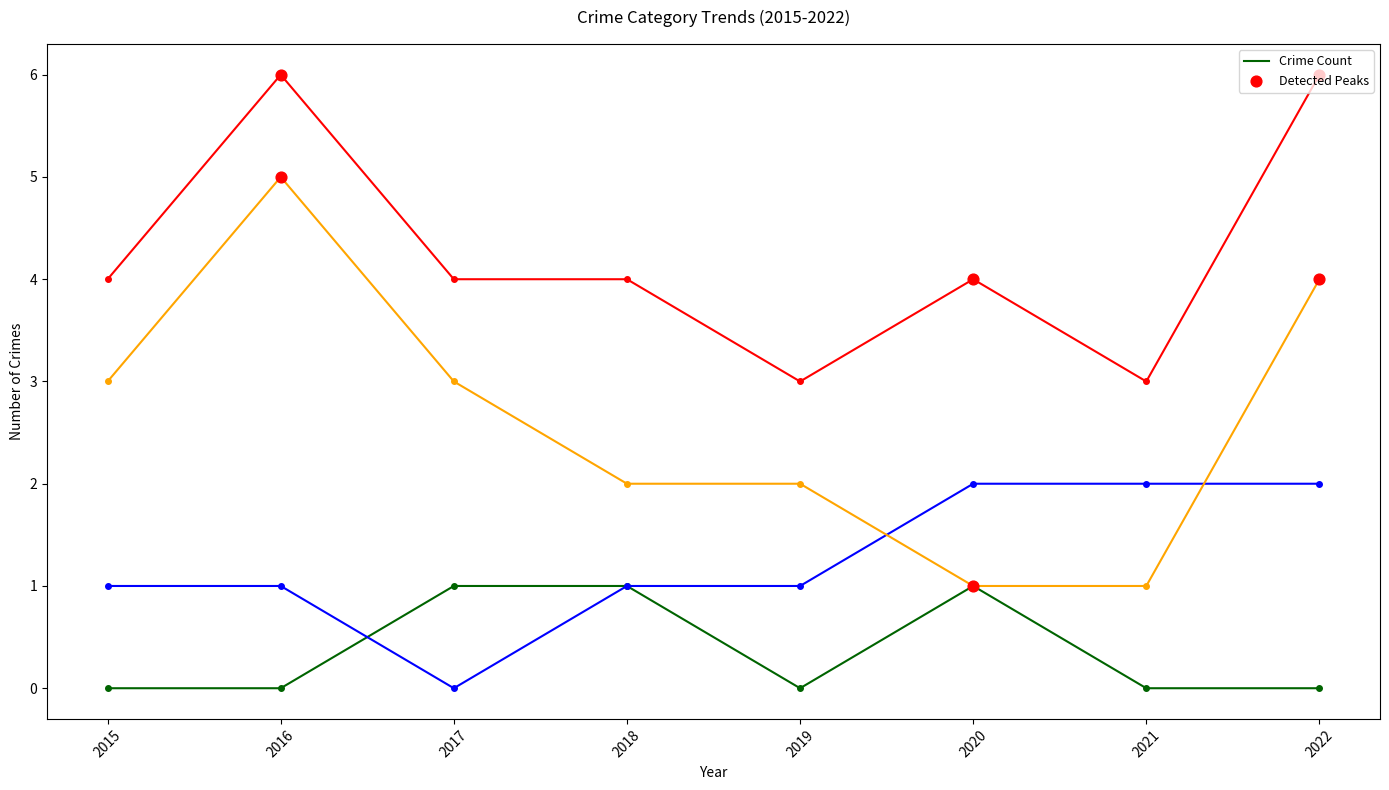

What is the total value across all series at 2022?

12